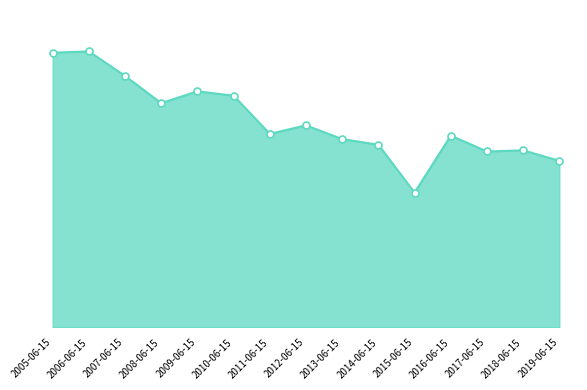

What is the change in value from 2011-06-15 to 2013-06-15?

-0.3